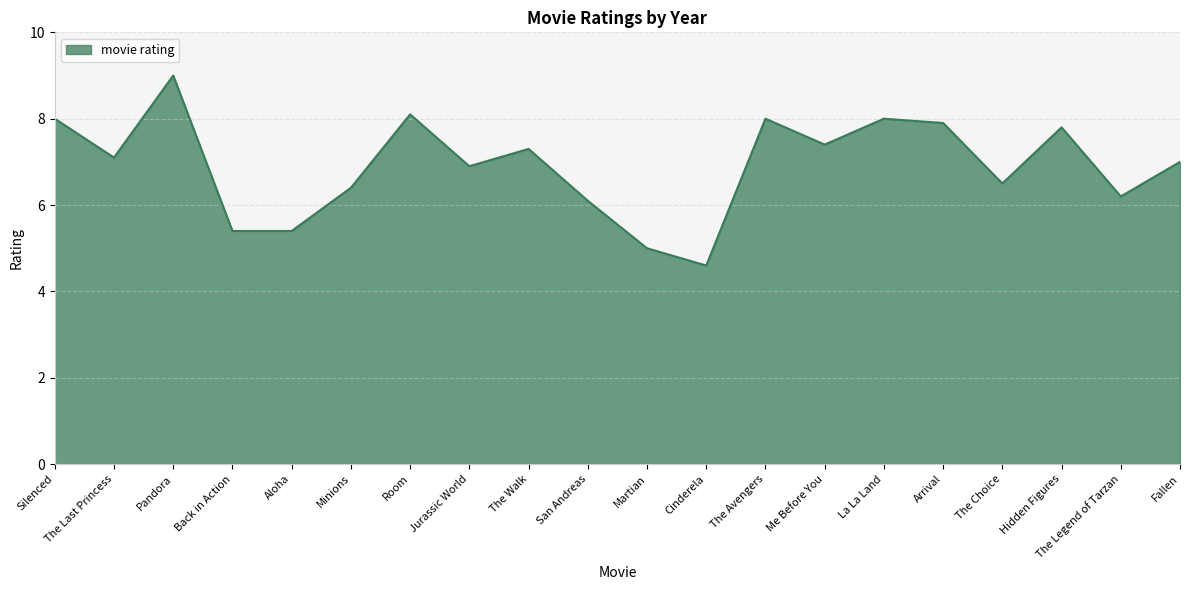

What is the greatest value displayed?

9.0